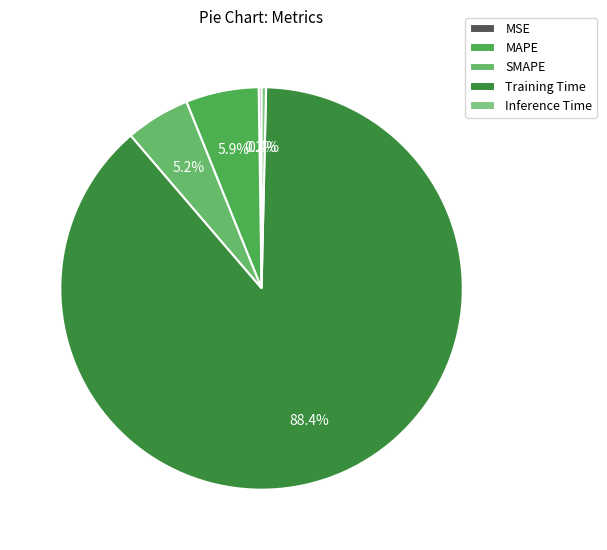

Which category accounts for the majority?

Training Time